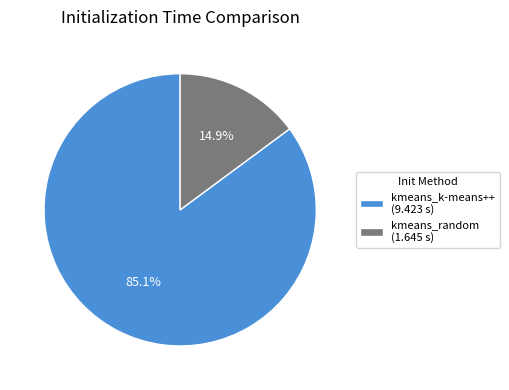

To the nearest percent, what percentage of the pie is kmeans_k-means++?

85%